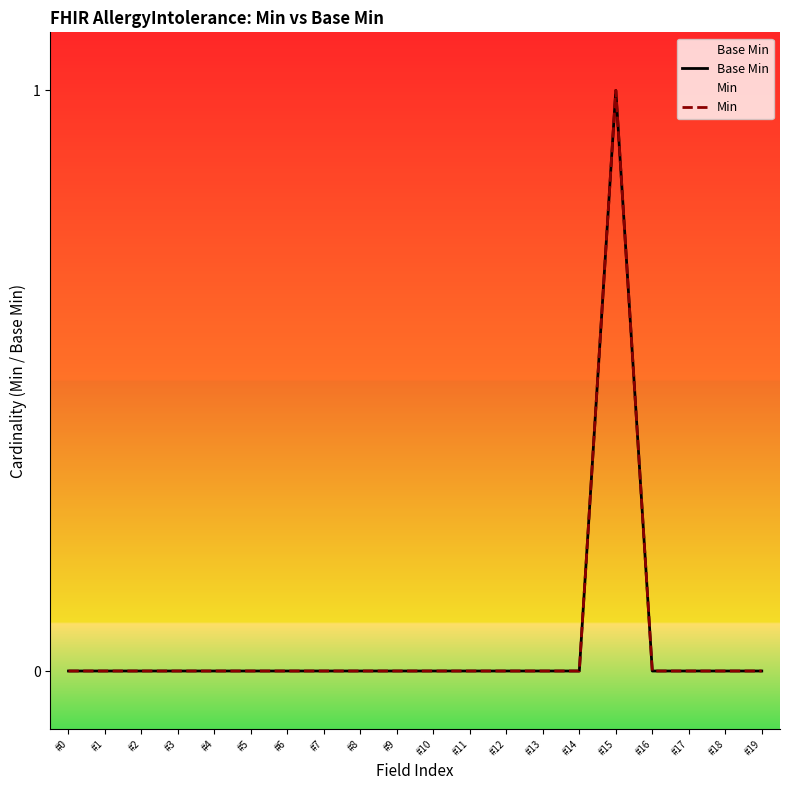

Does the chart display data point markers on the line(s)?

No